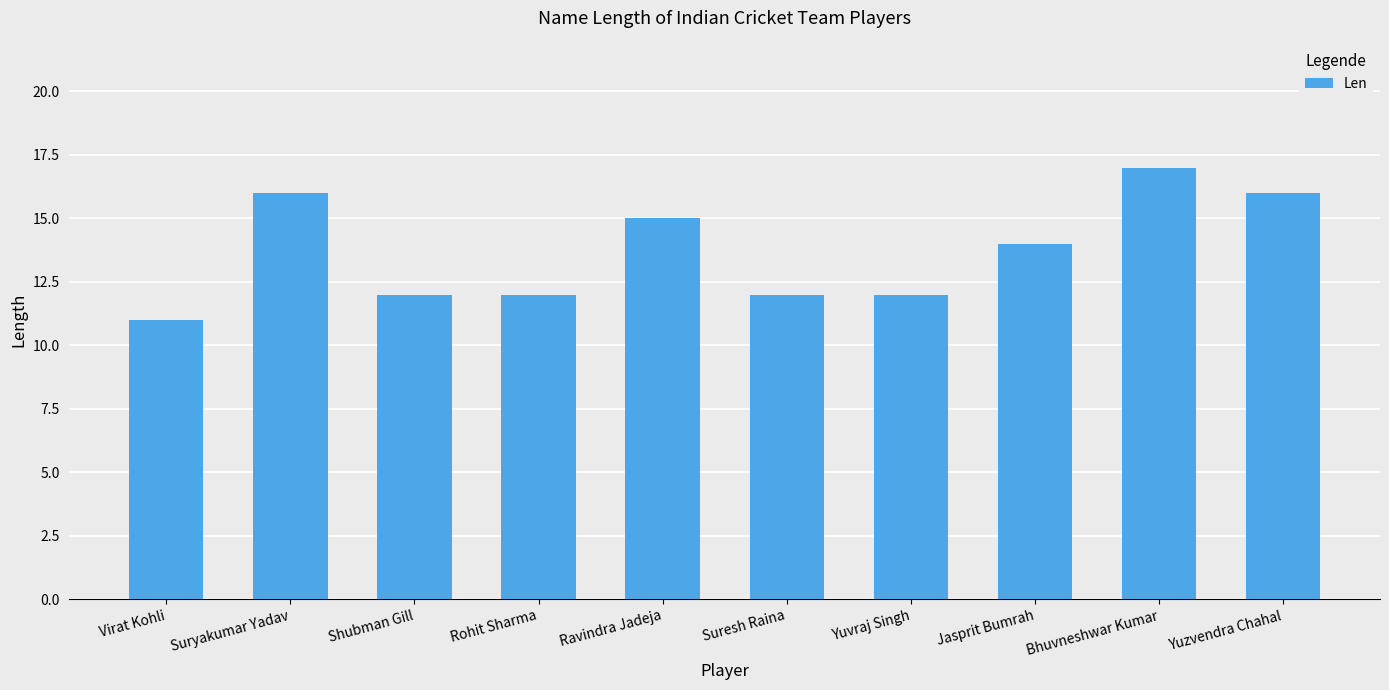

Are the bars grouped side by side (vs. stacked)?

No